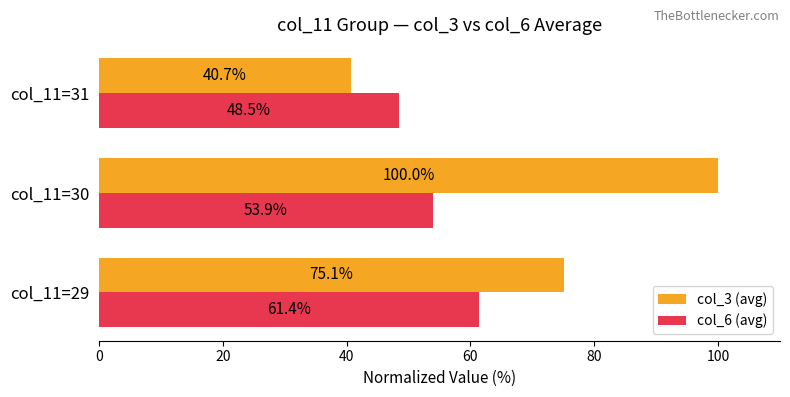

Where is col_6 (avg) nearest to the value 54?

col_11=30